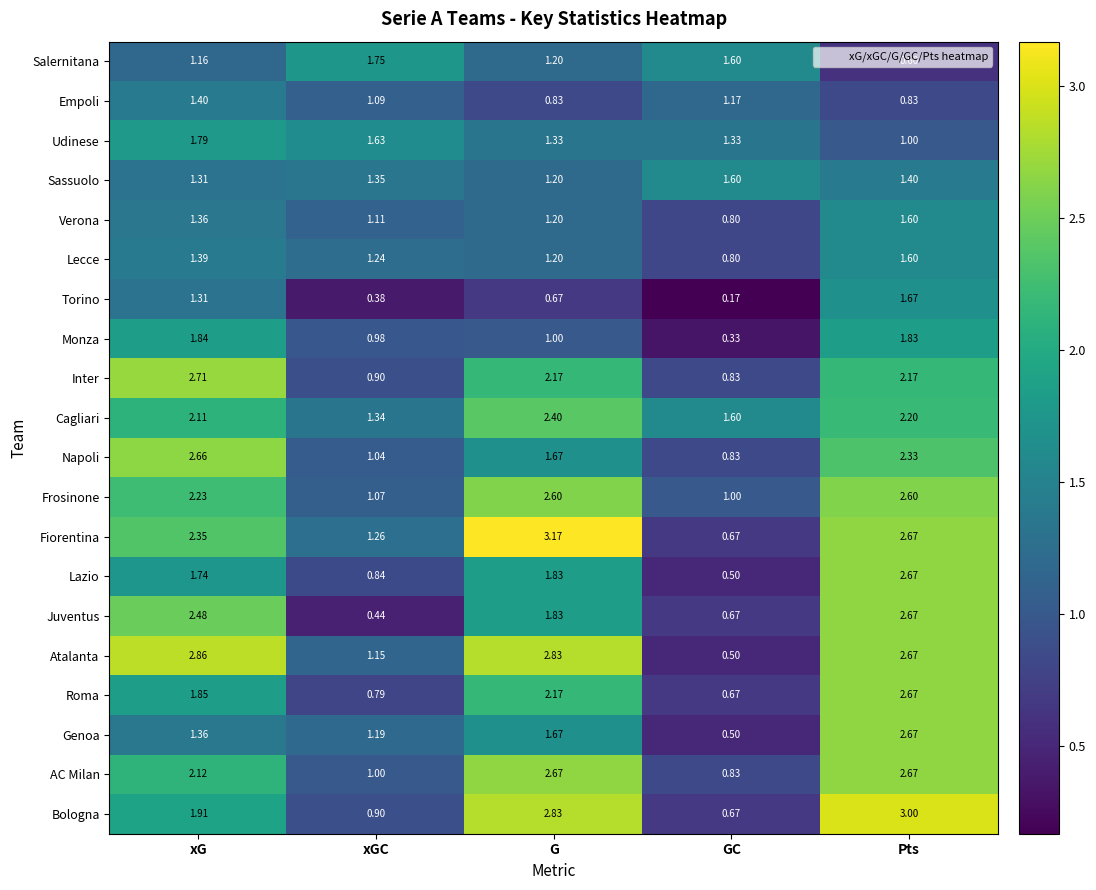

Which category has the highest value in the Salernitana series?

xGC